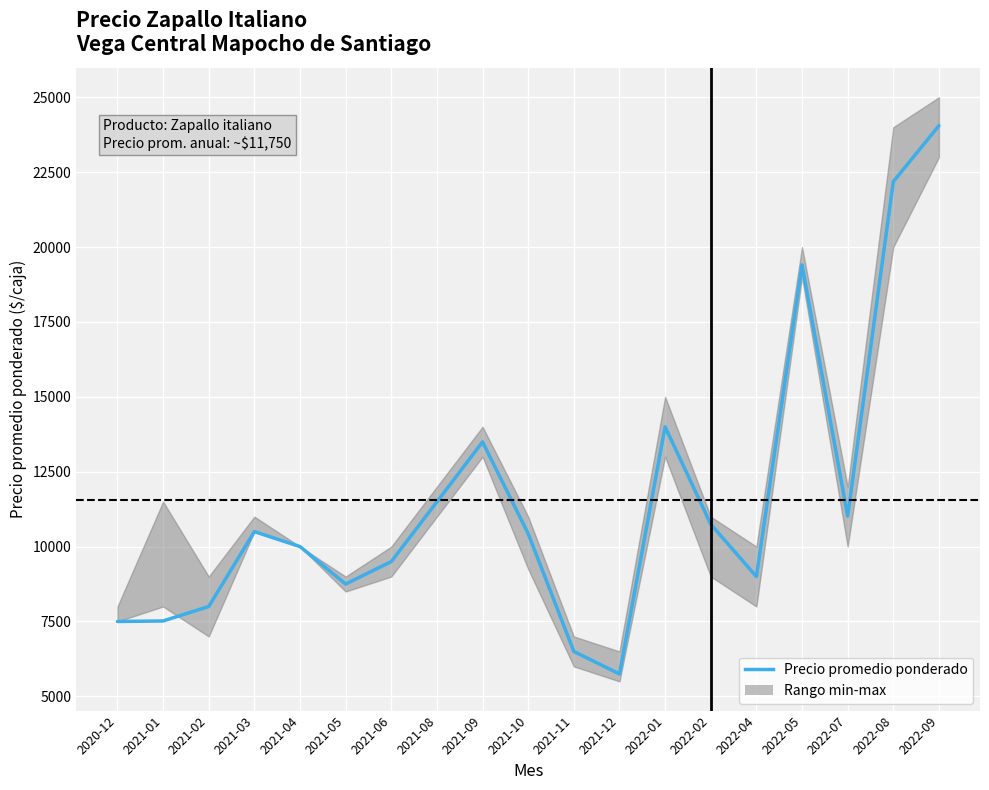

Reading left to right, what are all the values shown in this chart?

7500	7517	8000	10500	10000	8750	9500	11494	13495	10429	6500	5747	14000	10747	9000	19405	11016	22182	24052